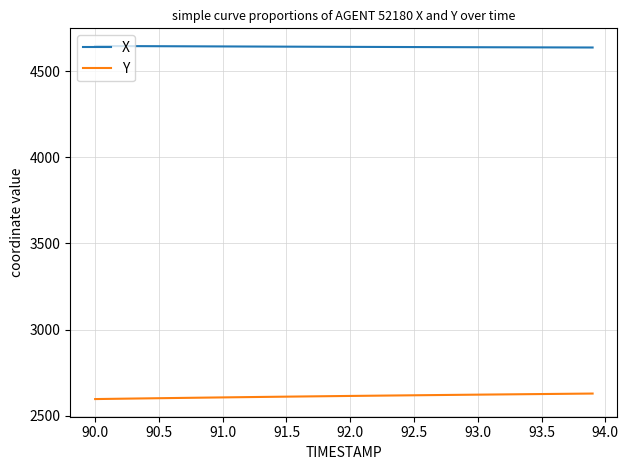

Which series has the largest total across all categories?

X